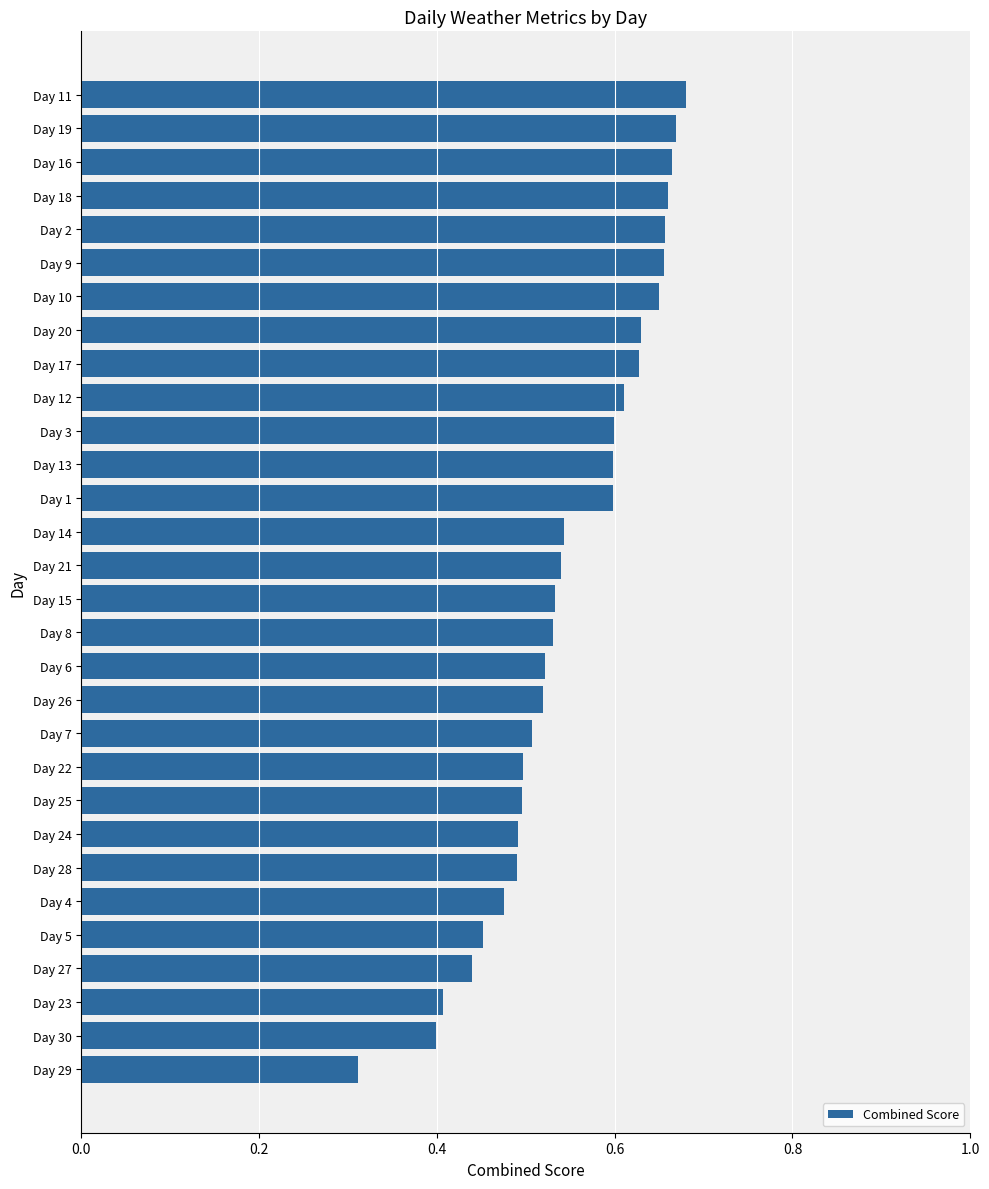

How many values are between 0 and 1?

30